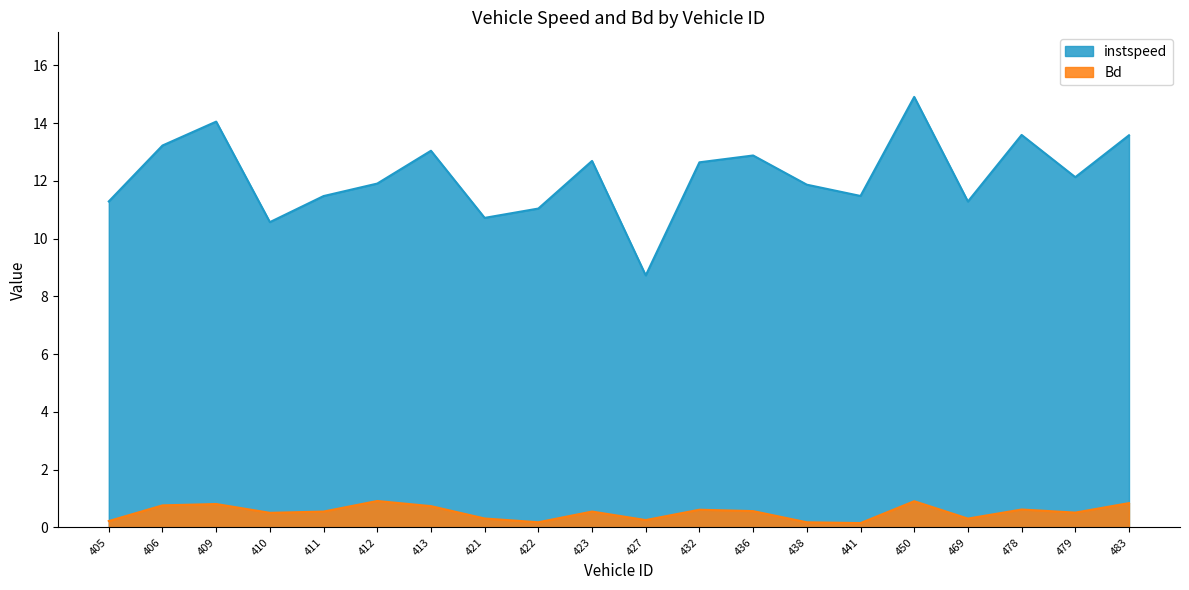

At how many categories does at least one series exceed 0?

20